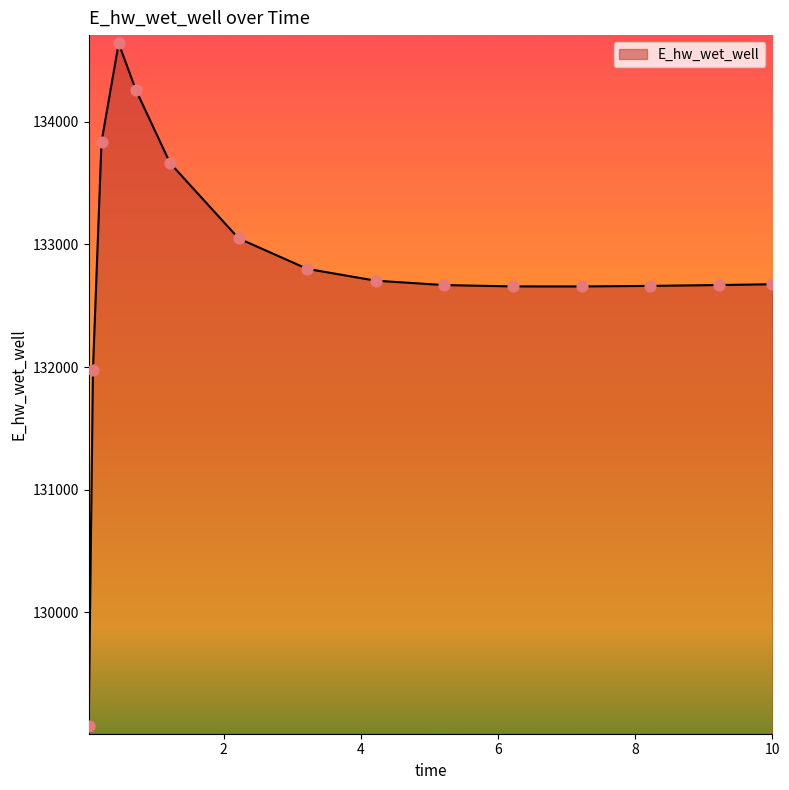

What is the minimum value shown in the chart?

129074.8